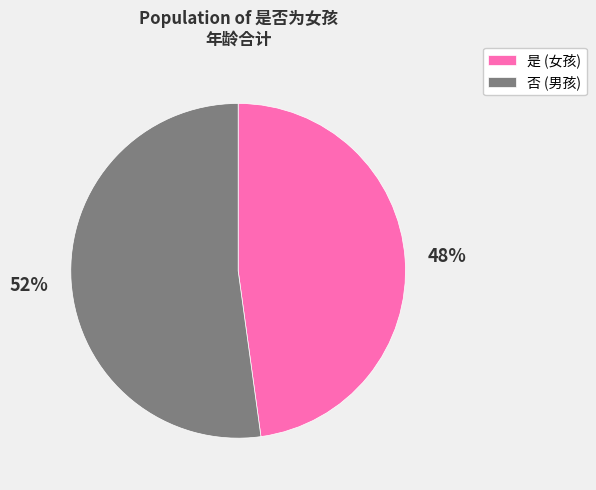

Is there a majority slice in this chart?

Yes